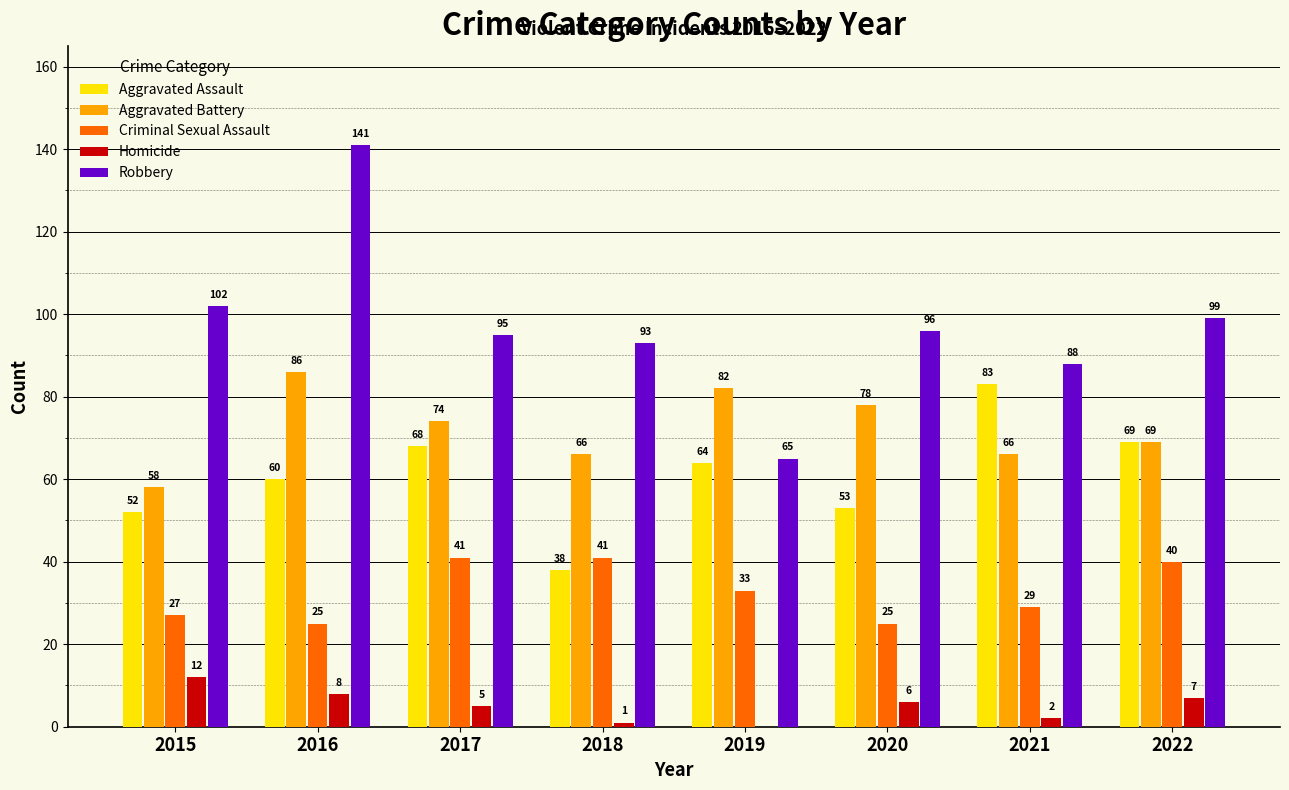

The Criminal Sexual Assault series shows 33 at 2019. True or false?

True